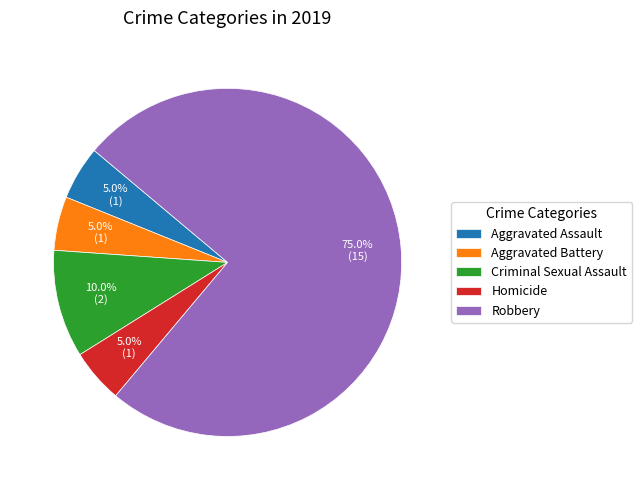

True or false: Robbery accounts for 75% of the total.

True